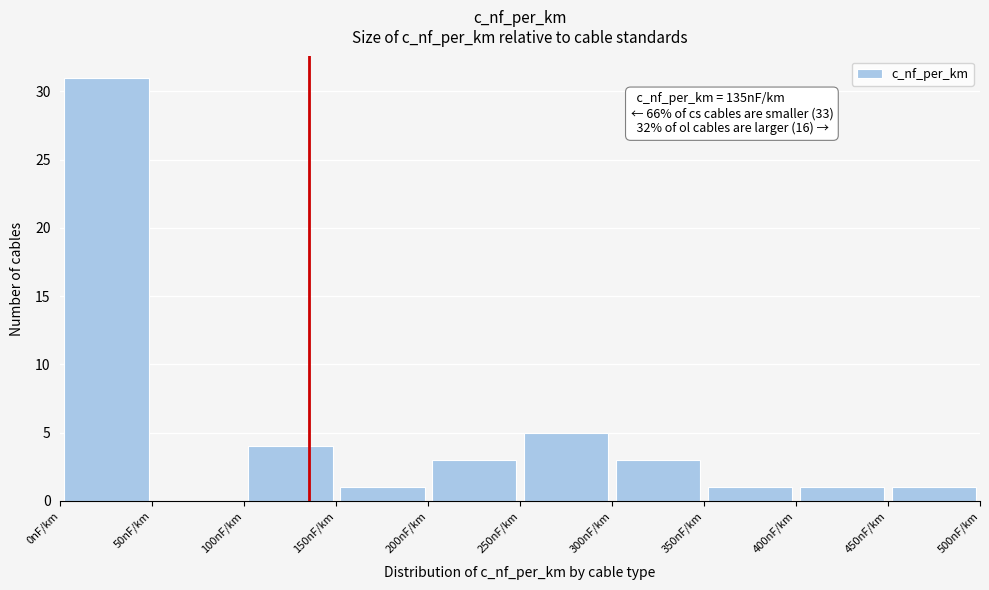

Over which range of the x-axis is the bar tallest?

0 to 50